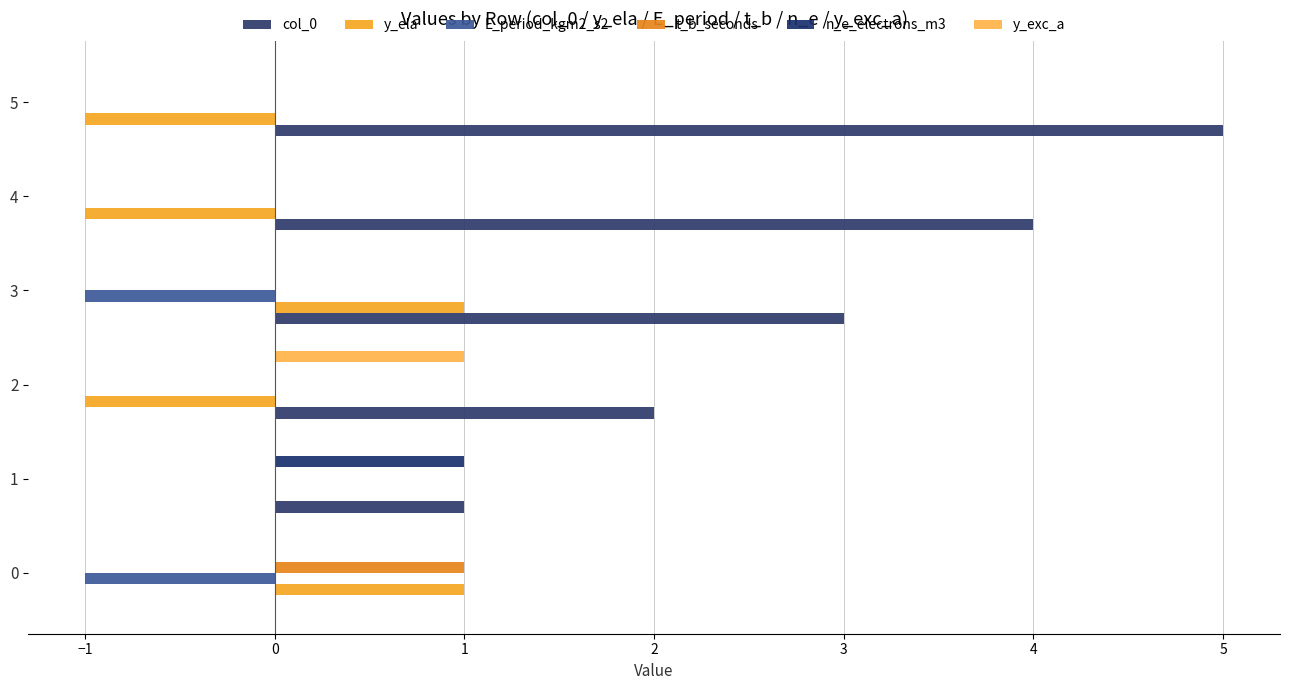

Reading left to right, list all the values displayed in this chart.

col_0: 0	1	2	3	4	5
y_ela: 1	0	-1	1	-1	-1
E_period_kgm2_s2: -1	0	0	-1	0	0
t_b_seconds: 1	0	0	0	0	0
n_e_electrons_m3: 0	1	0	0	0	0
y_exc_a: 0	0	1	0	0	0